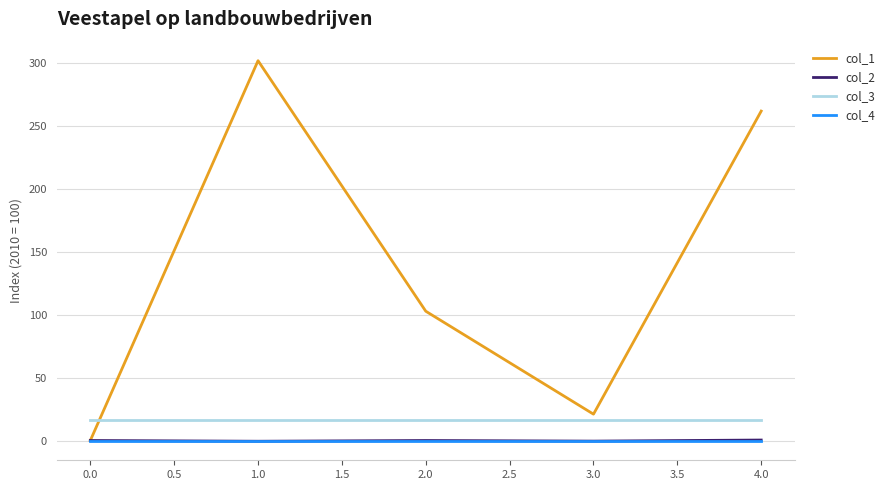

What is the total value across all series at 0.0?

16.0